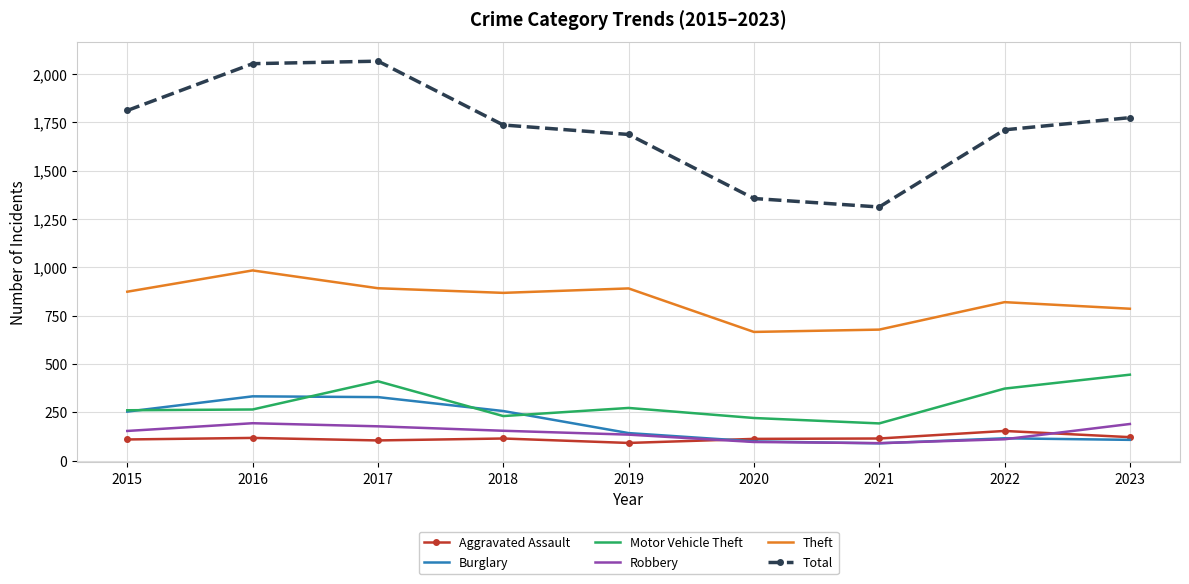

What is the total value across all series at 2019?

3221